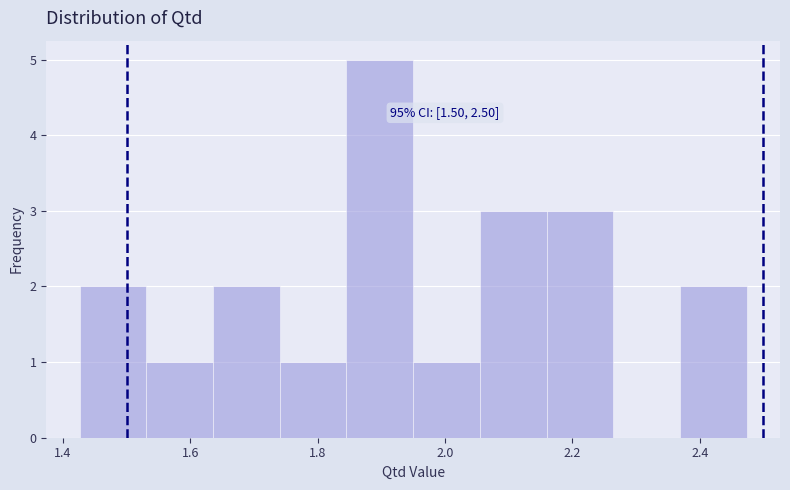

Which range on the x-axis has the tallest bar?

1.84 to 1.94